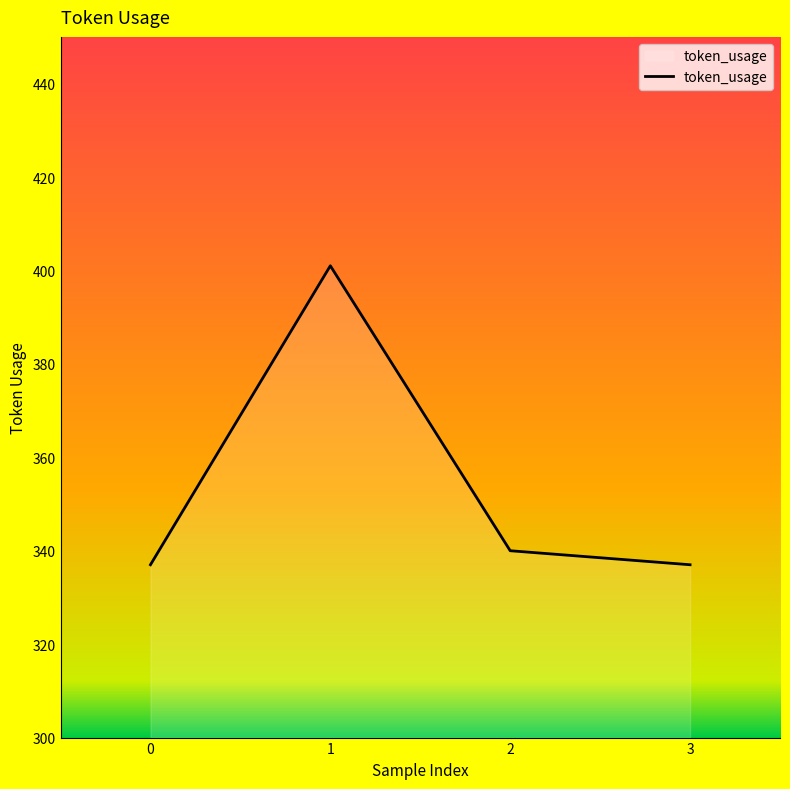

At which label is the value closest to 369?

2